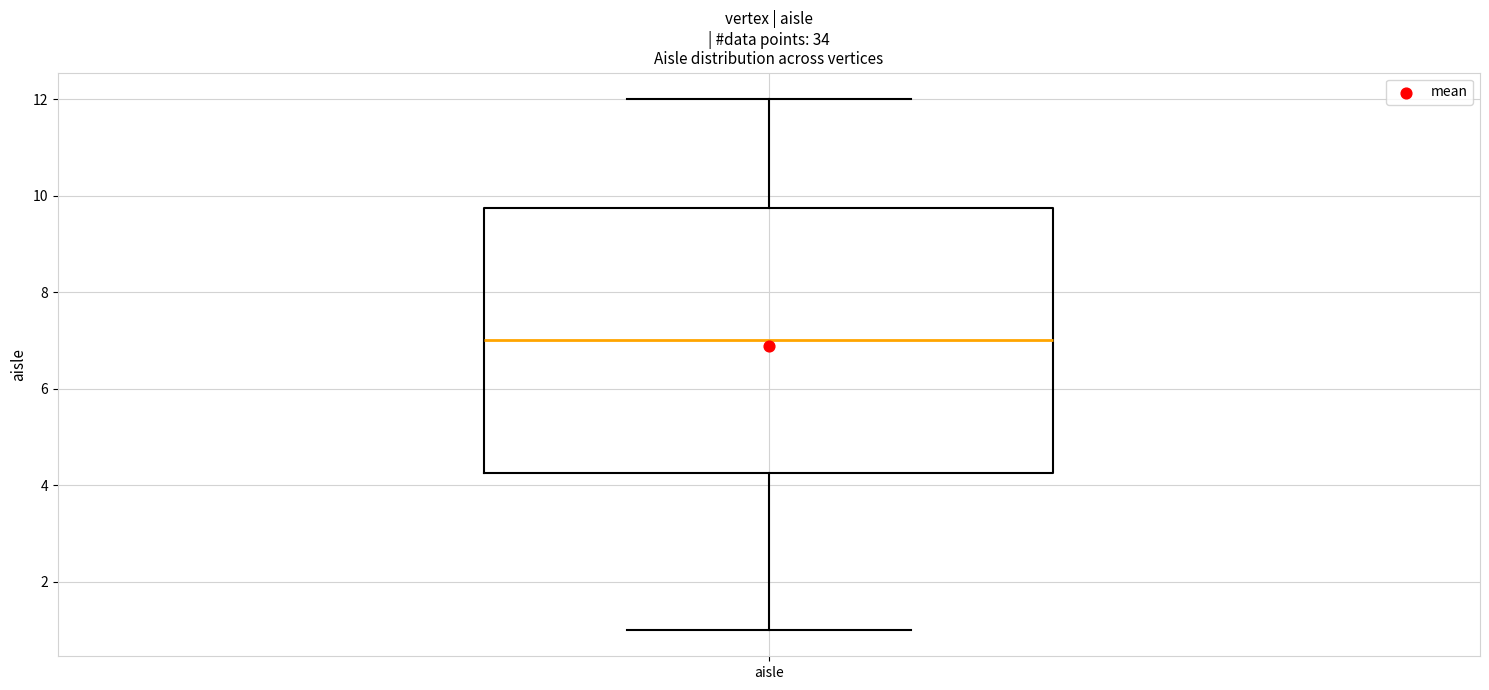

Transcribe this box plot: give where the median line is, the range the box spans, and where the two whiskers end, as read against the y-axis. The values are not printed on the chart, so give them approximately, as read against the axis.

median 7.0, box 4.2 to 9.8, whiskers 1.0 to 12.0